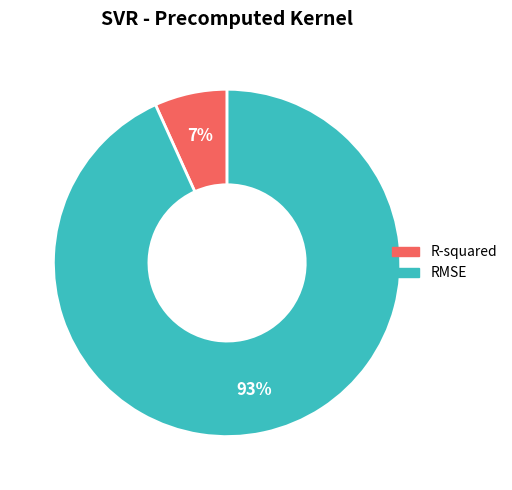

What is the ratio of the value at R-squared to the value at RMSE?

0.1